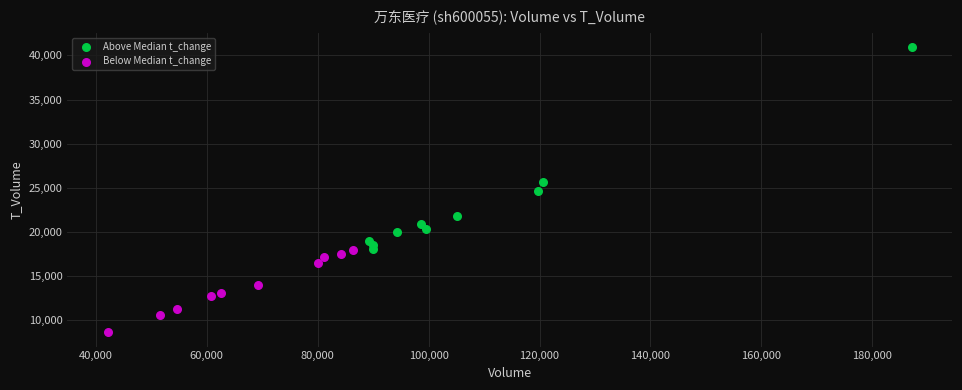

What are all the series names shown in the legend?

Above Median t_change, Below Median t_change